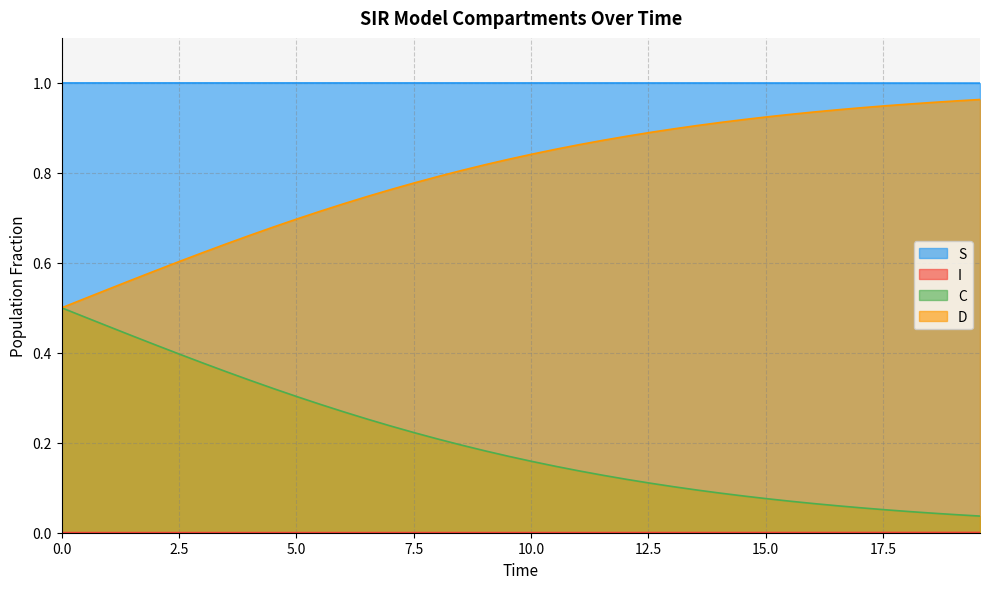

Which series has the largest range (max minus min)?

D